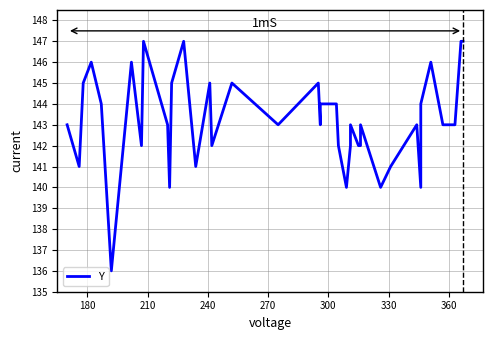

How many data points are above 143?

17